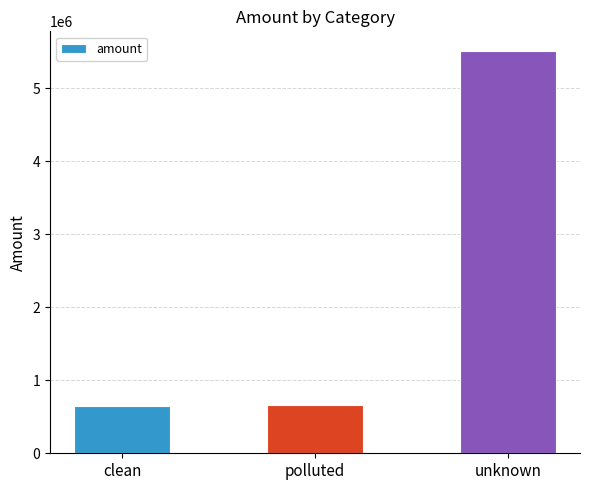

Which label corresponds to the largest value in the chart?

unknown